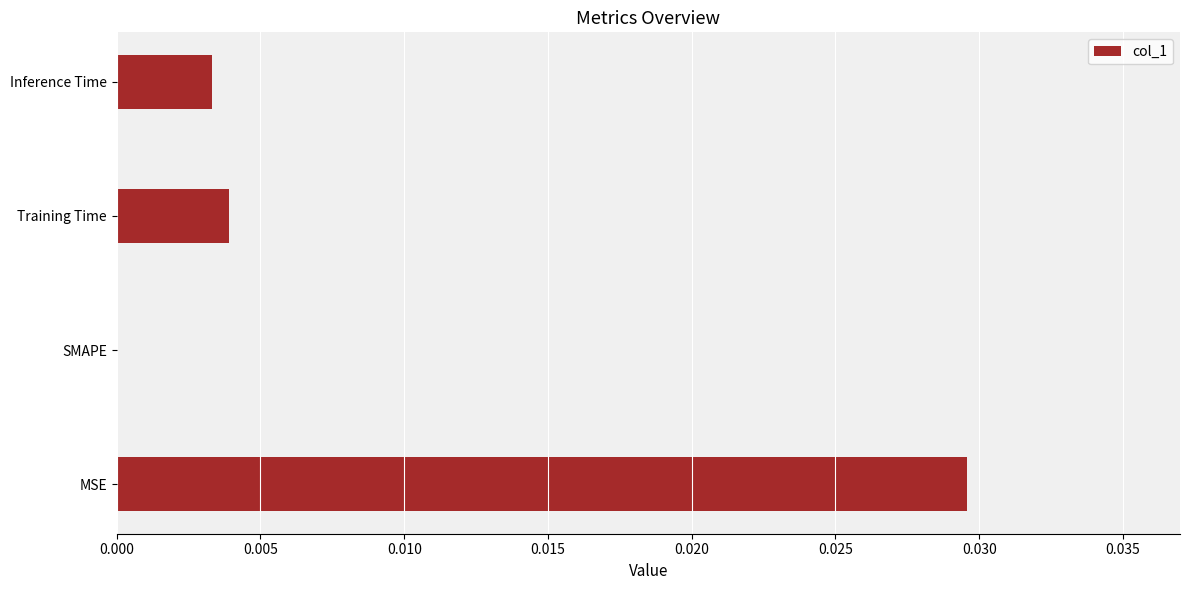

The chart shows a value of 0.0 at SMAPE. True or false?

True